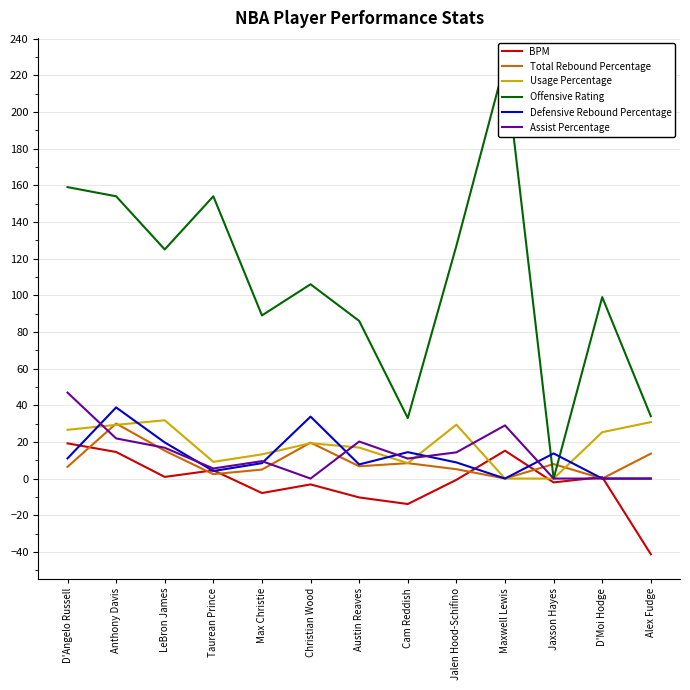

In BPM, how many points are higher than both neighbors (excluding endpoints)?

4